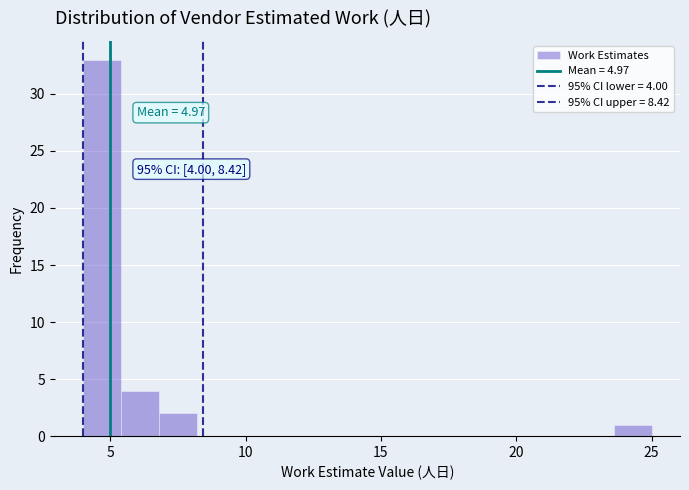

Read against the x-axis, roughly where is the centre of the tallest bar?

4.5